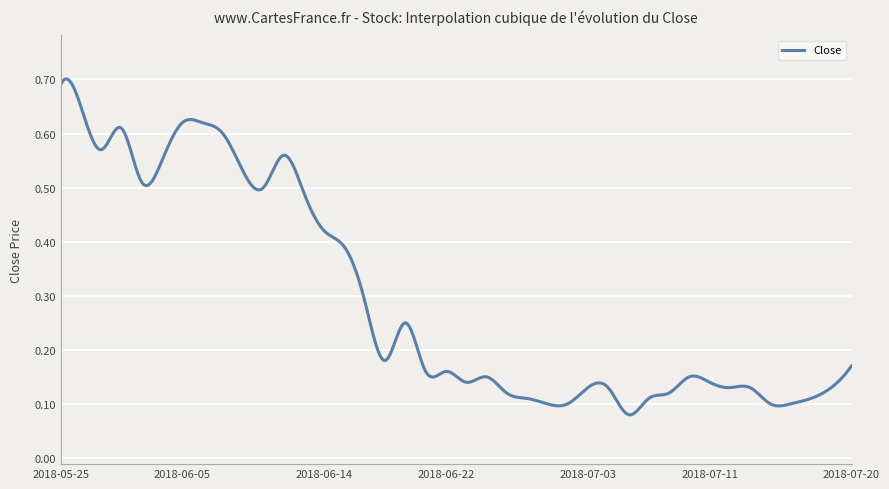

True or false: there are more than 0 points higher than both neighbors.

True